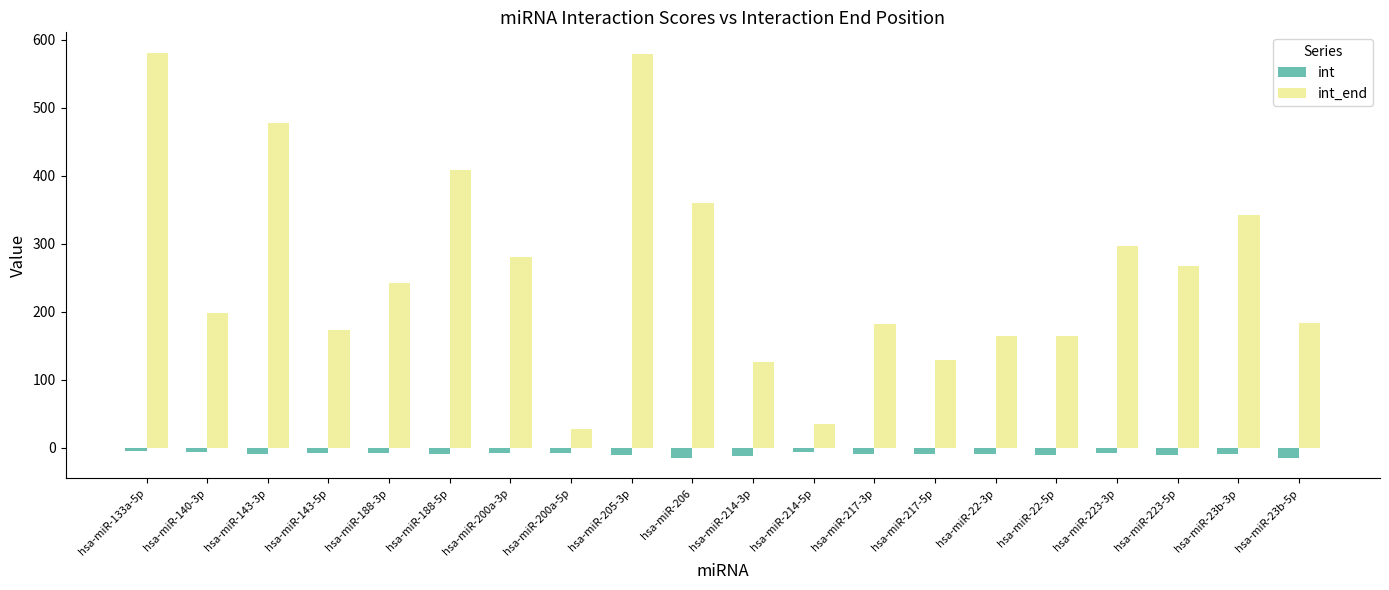

What are all the series names shown in the legend?

int, int_end